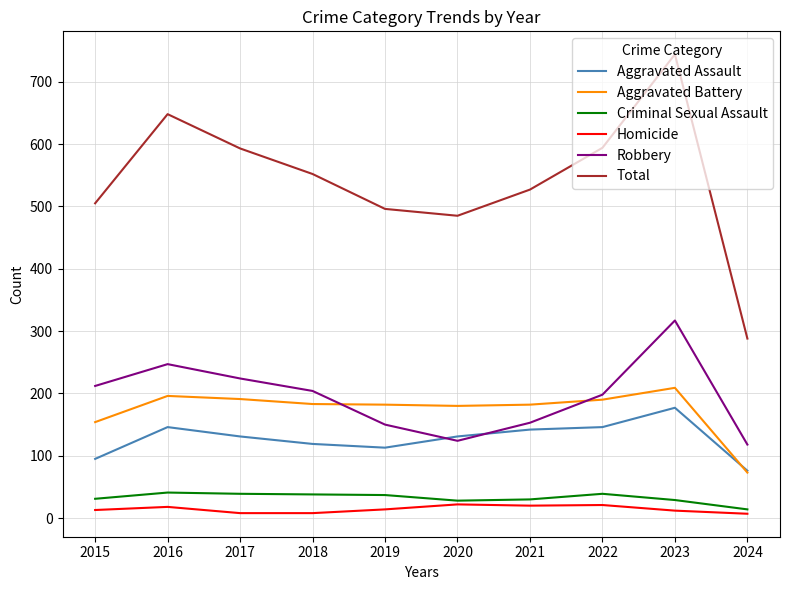

What is the difference between the second highest and second lowest values in the Robbery series?

123